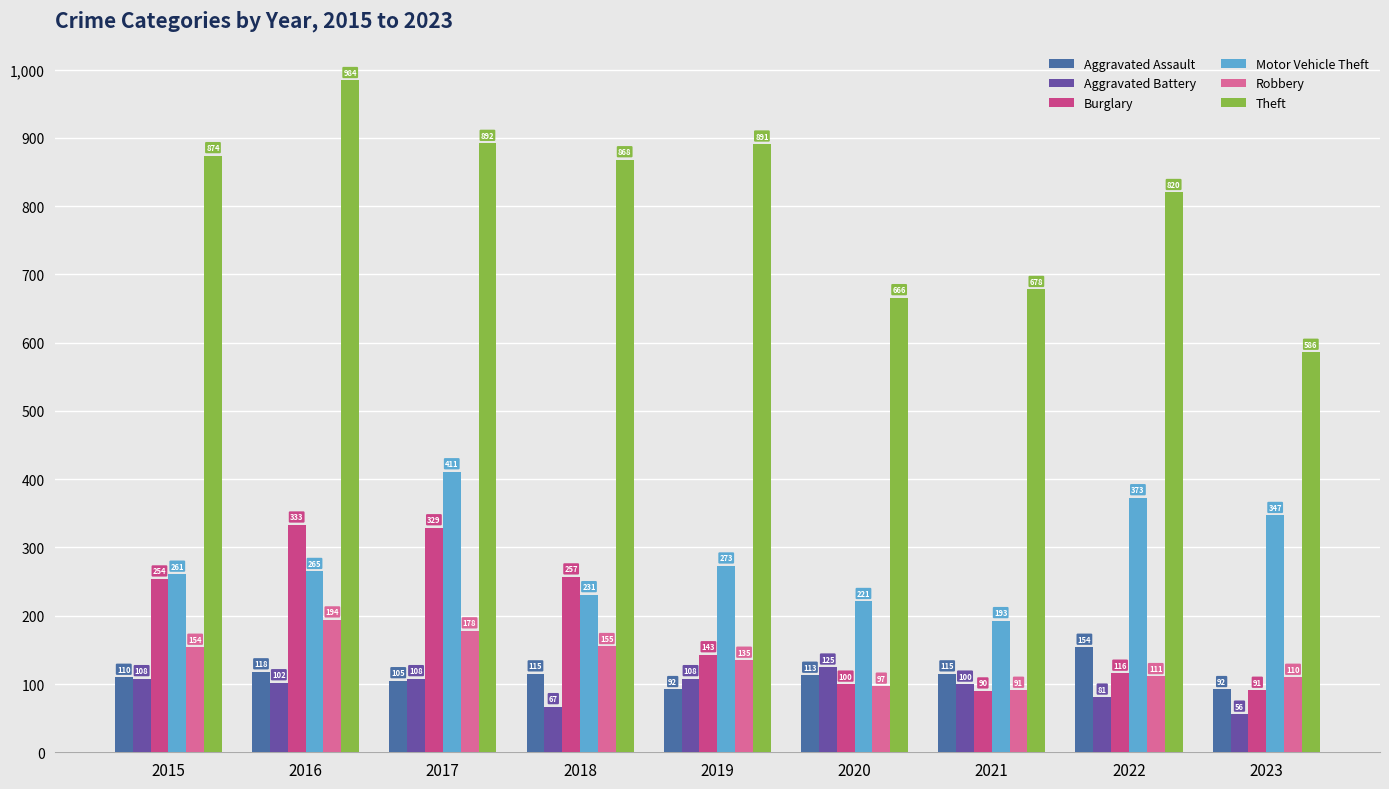

Is it true that Burglary equals 397 at 2015?

False